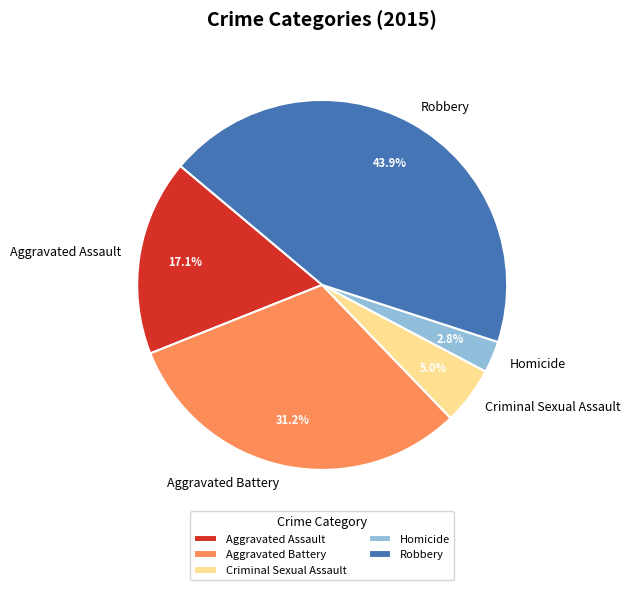

To the nearest percent, what portion does Robbery represent?

44%